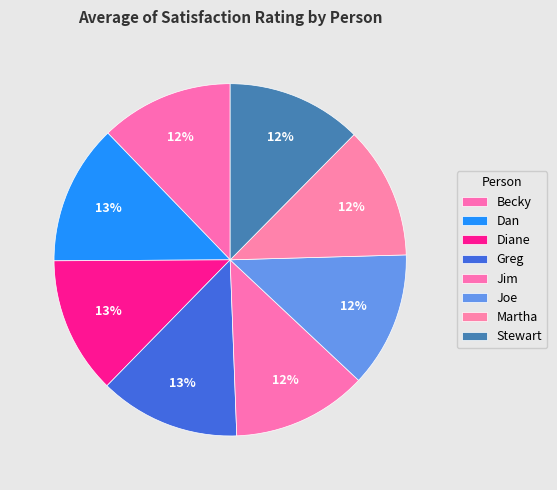

Count the number of slices in the pie.

8